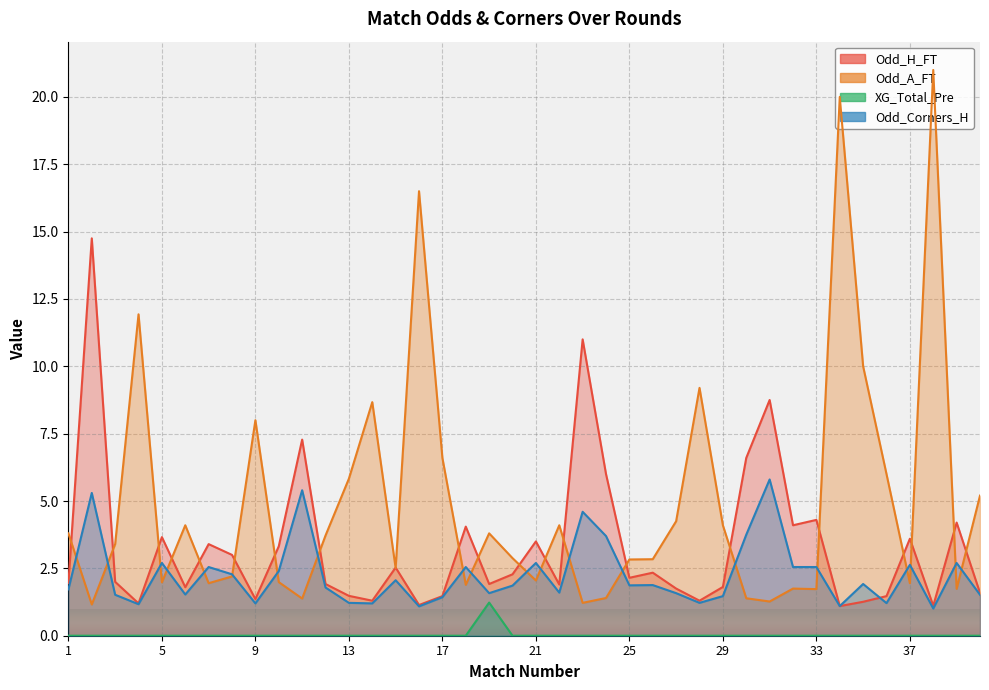

Which series has the largest range (max minus min)?

Odd_A_FT